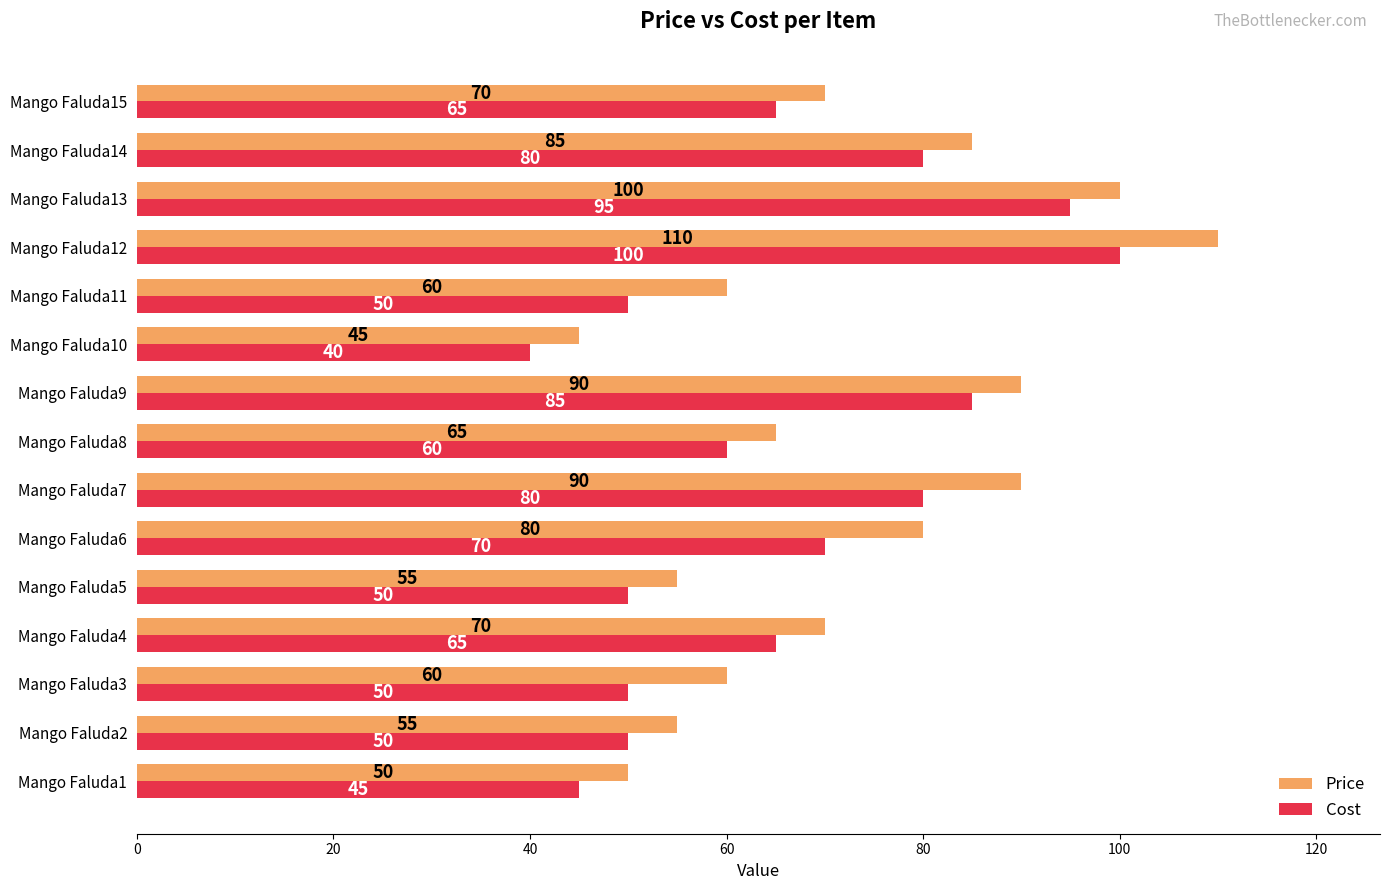

The value of Cost at Mango Faluda15 is 92. True or false?

False